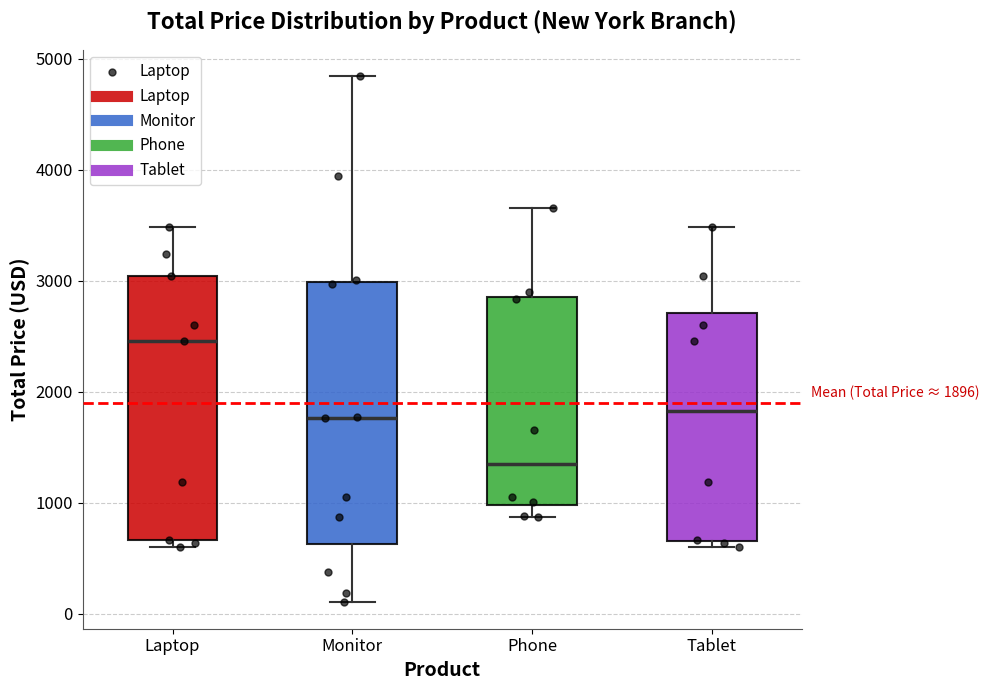

Which box has the lowest median line?

Phone